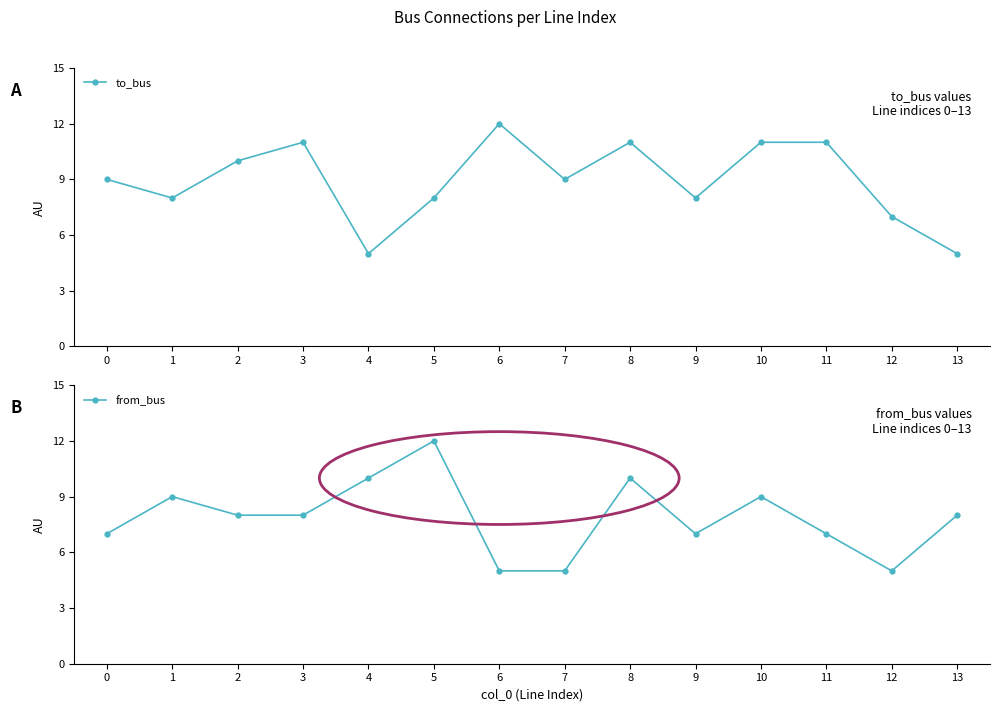

Count the to_bus values in the range 8 to 11.

10